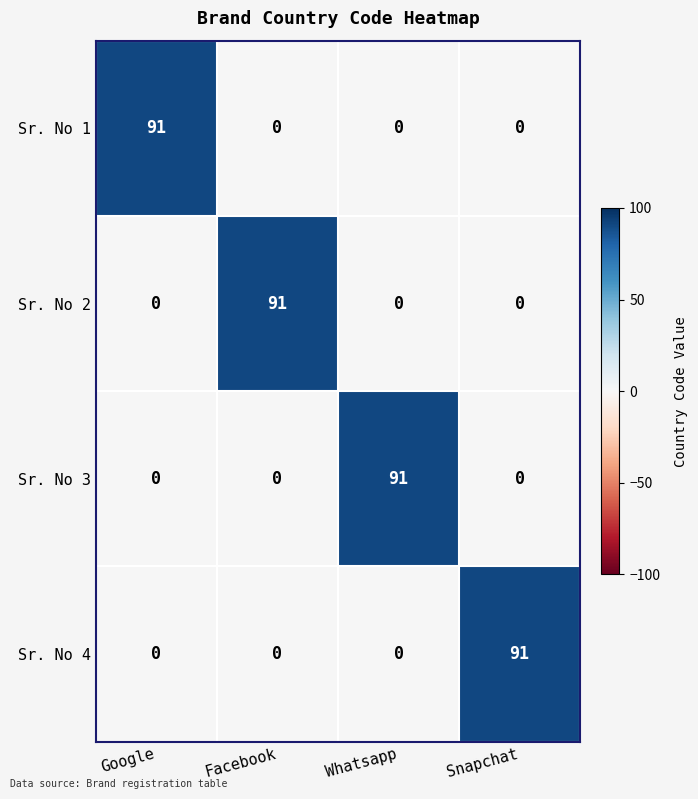

Reading left to right, extract all data points from this chart.

Sr. No 1: Google=91	Facebook=0	Whatsapp=0	Snapchat=0
Sr. No 2: Google=0	Facebook=91	Whatsapp=0	Snapchat=0
Sr. No 3: Google=0	Facebook=0	Whatsapp=91	Snapchat=0
Sr. No 4: Google=0	Facebook=0	Whatsapp=0	Snapchat=91